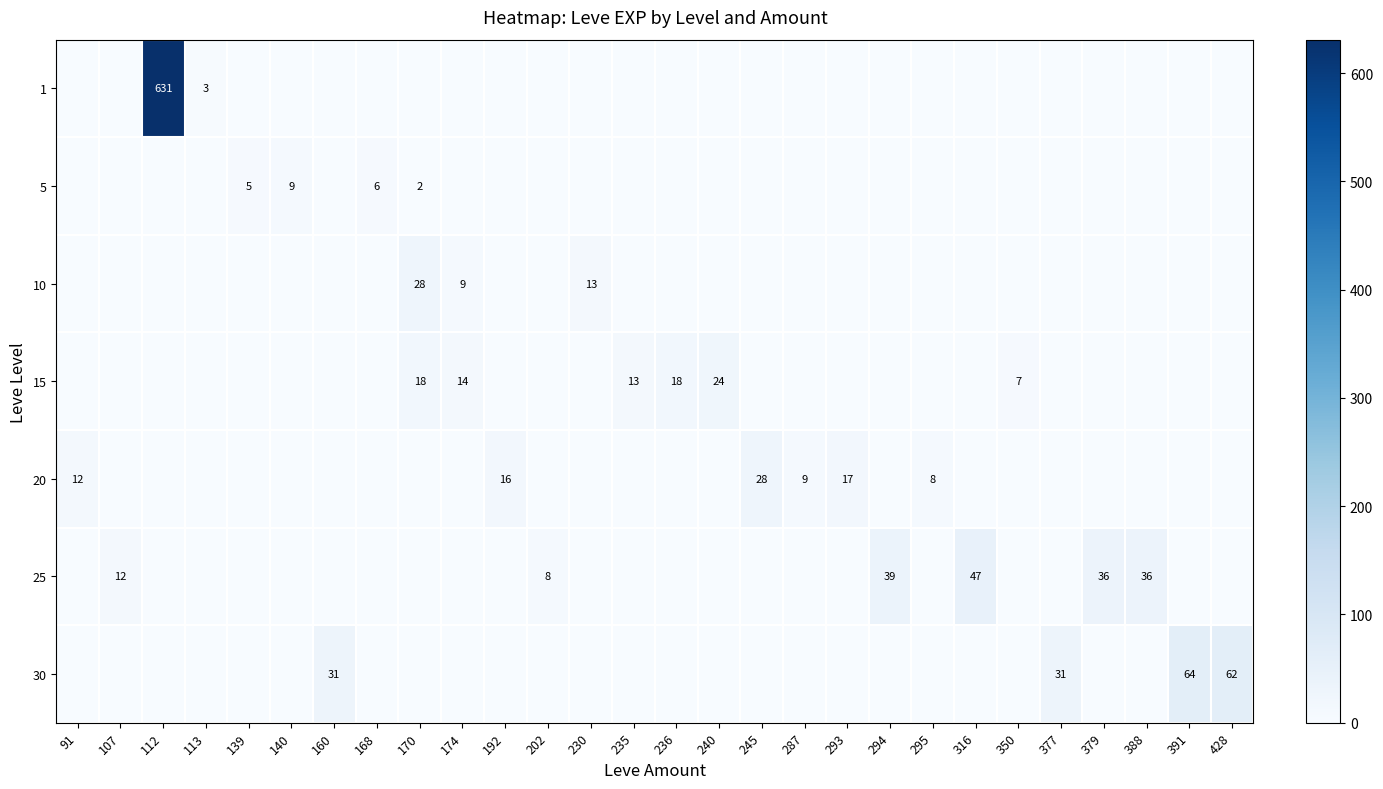

Between 170 and 388, which series saw the biggest shift?

25